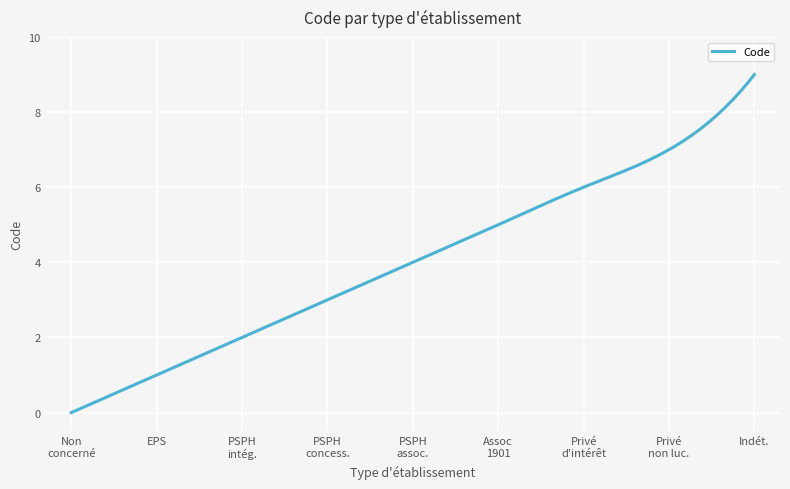

What is the greatest value displayed?

9.0